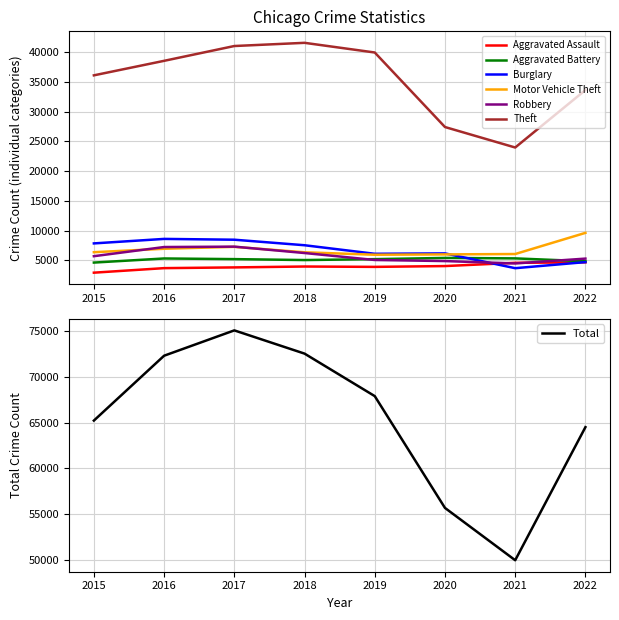

The Robbery series shows 5276 at 2022. True or false?

True